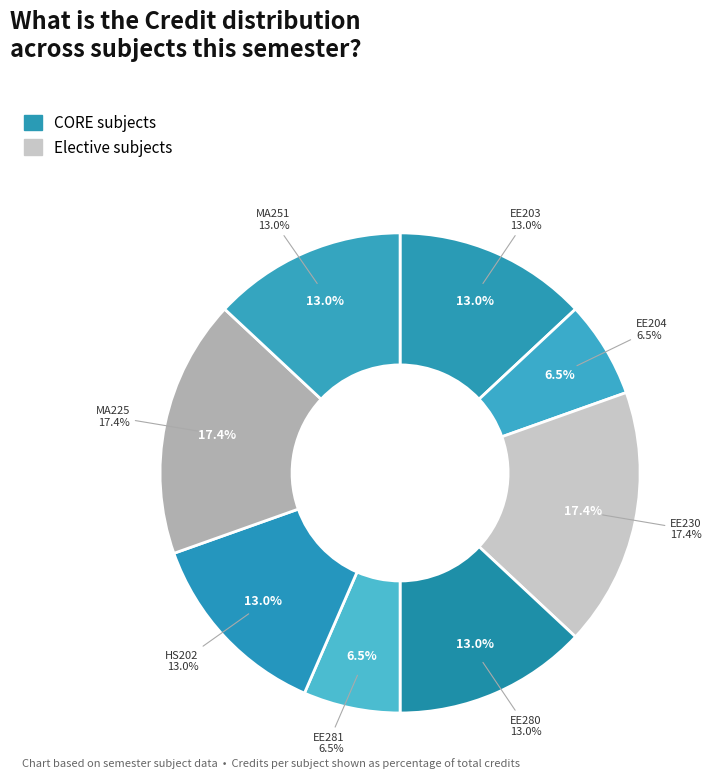

Does any single category account for the majority?

No